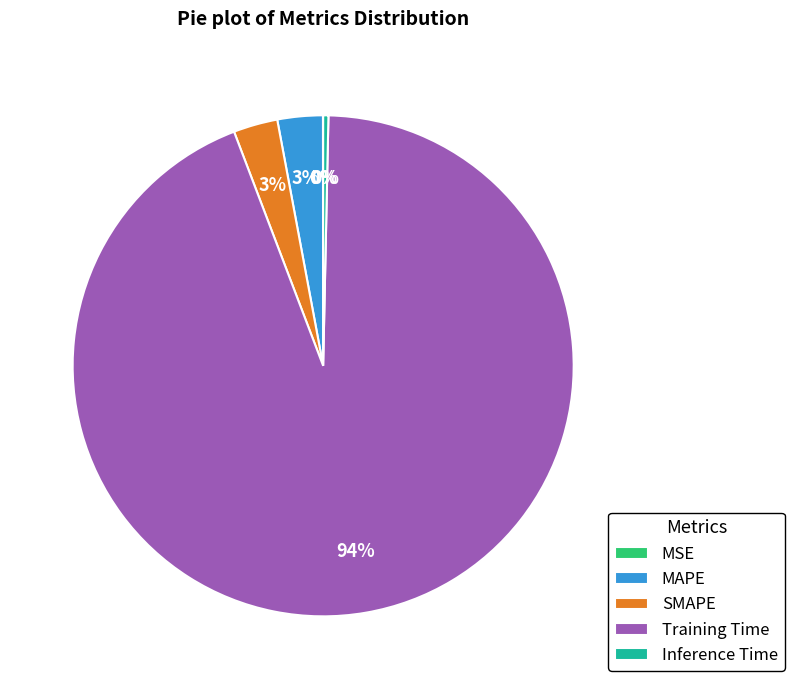

To the nearest percent, what is the difference between the SMAPE and Training Time slice percentages?

91%